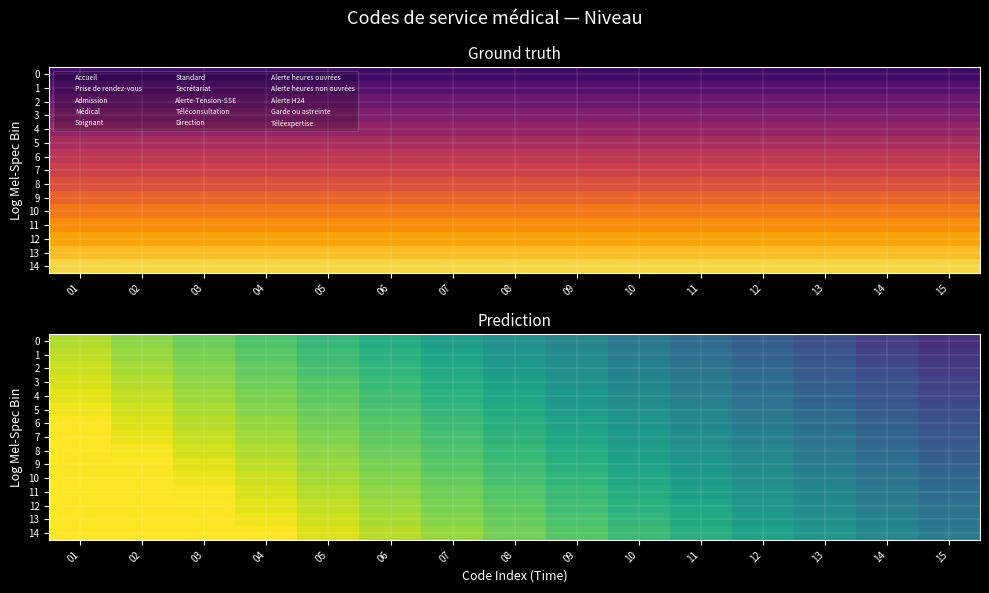

Rank the series by their maximum value, from highest to lowest.

14, 13, 12, 11, 10, 9, 8, 7, 6, 5, 4, 3, 2, 1, 0